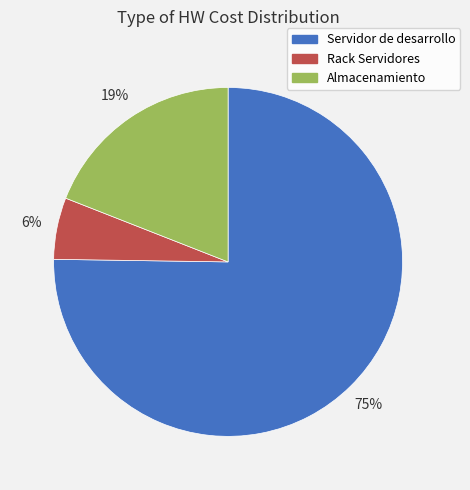

Is it true that Rack Servidores is 13% of the pie?

False